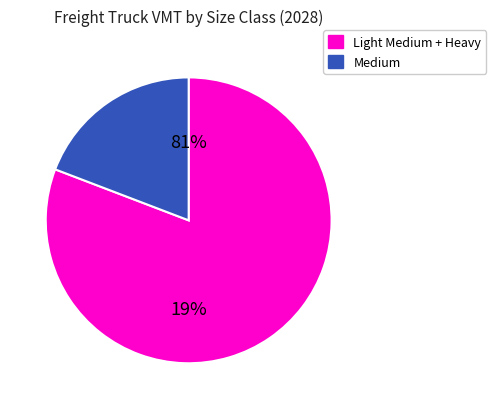

Is the sum of Light Medium and Medium greater than half?

No